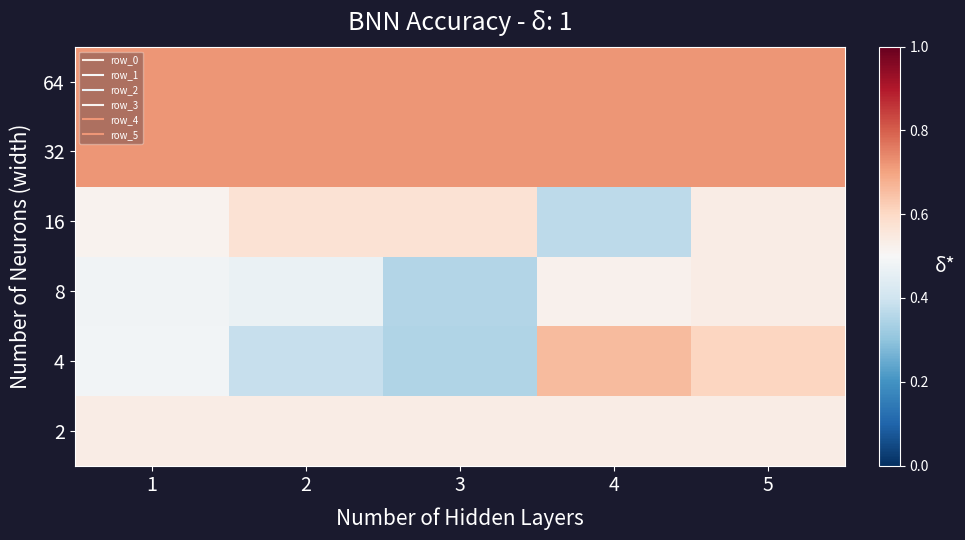

Between 3 and 4, which series saw the biggest shift?

4